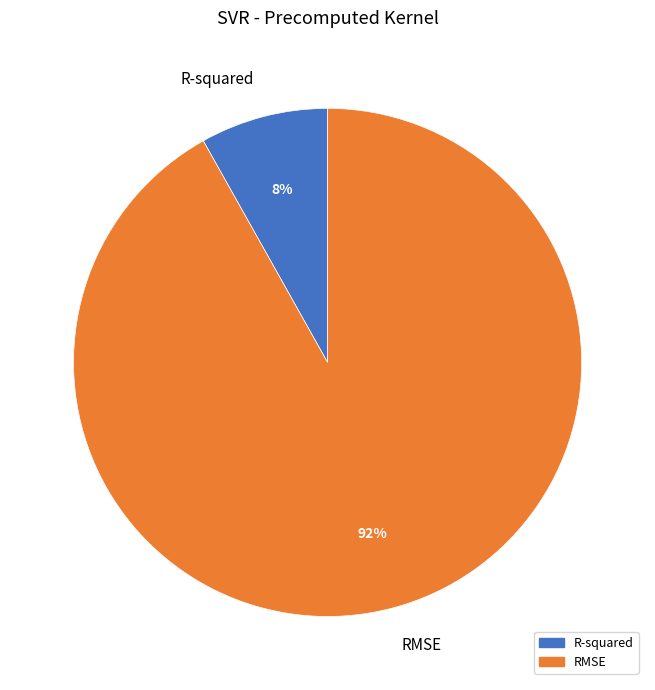

Is the sum of RMSE and R-squared greater than half?

Yes